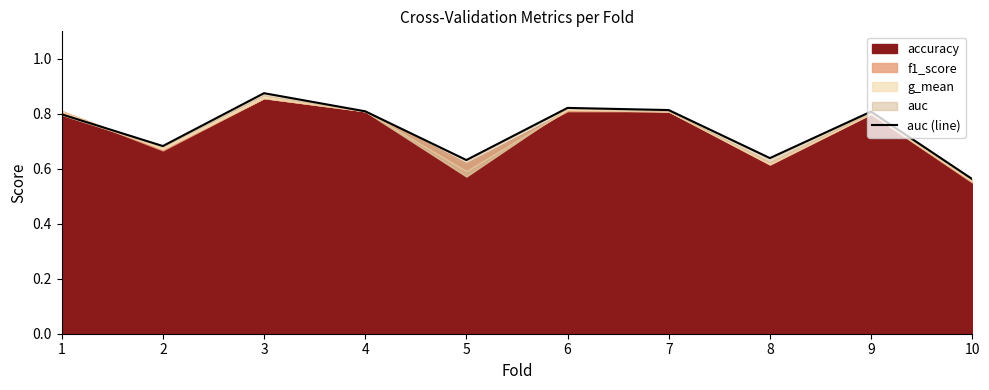

What is the maximum value shown in the chart?

0.9